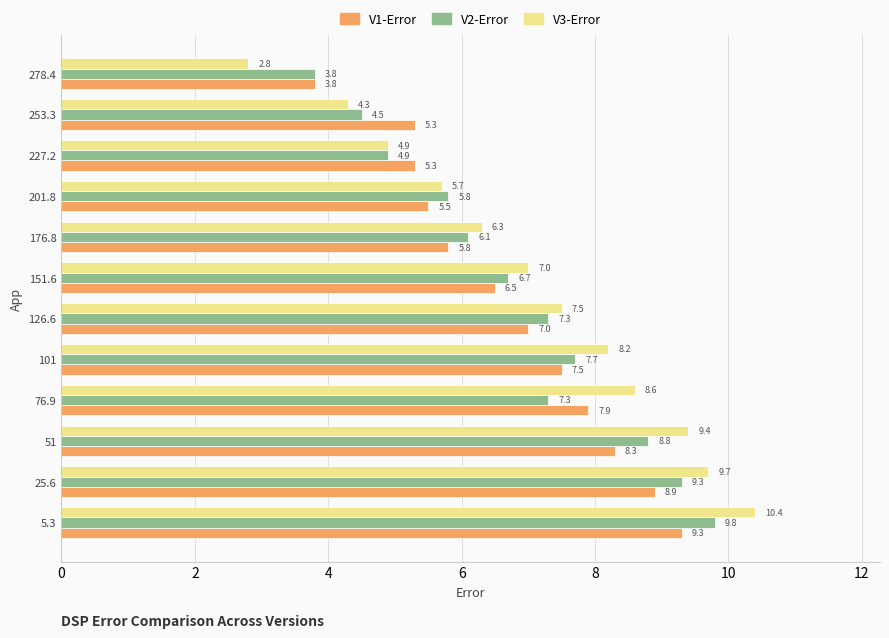

At which label does V2-Error reach its minimum?

278.4